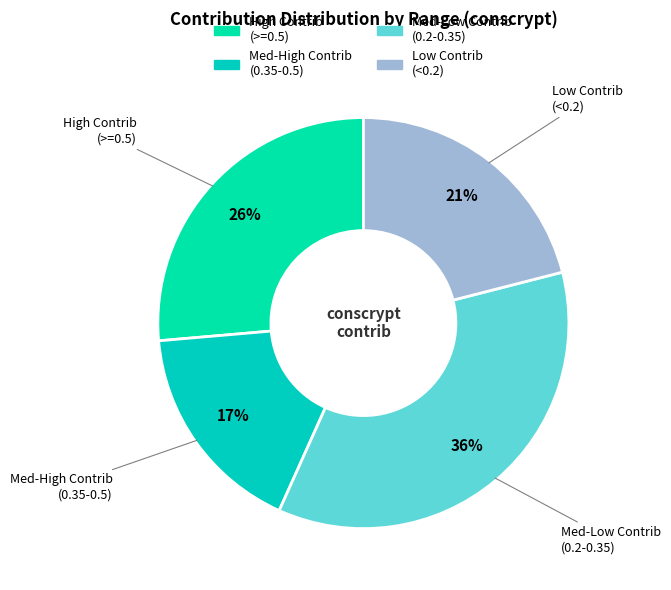

How many slices are in this pie chart?

4